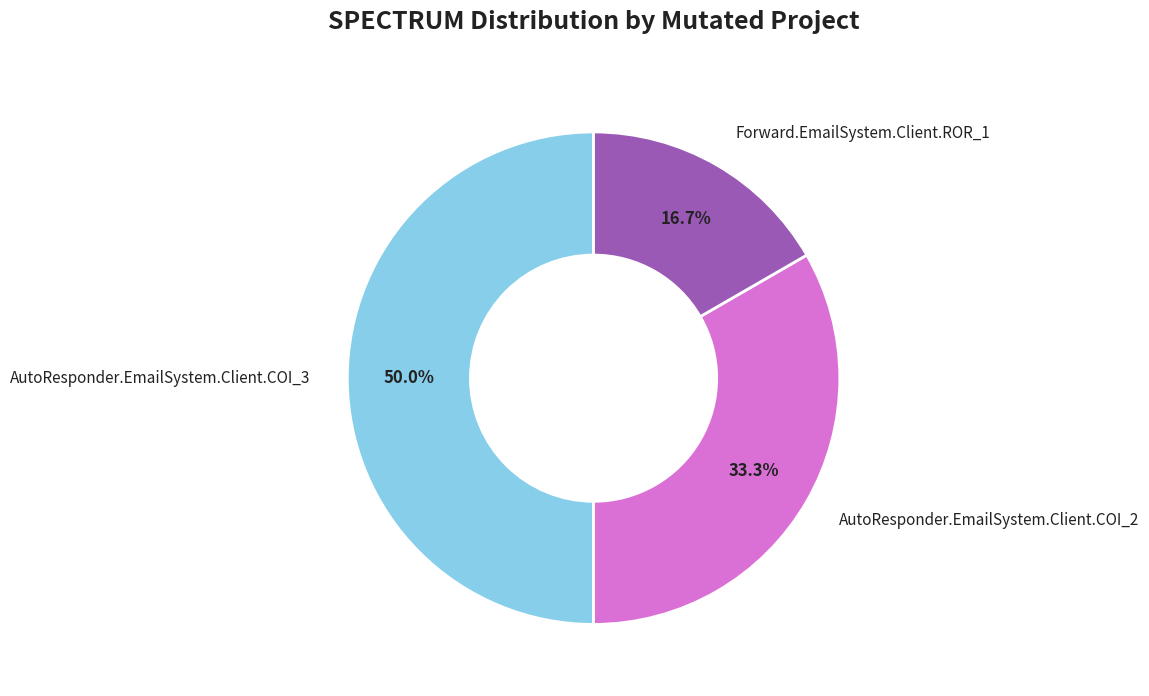

To the nearest percent, what is the difference between the Forward.EmailSystem.Client.ROR_1 and AutoResponder.EmailSystem.Client.COI_2 slice percentages?

17%